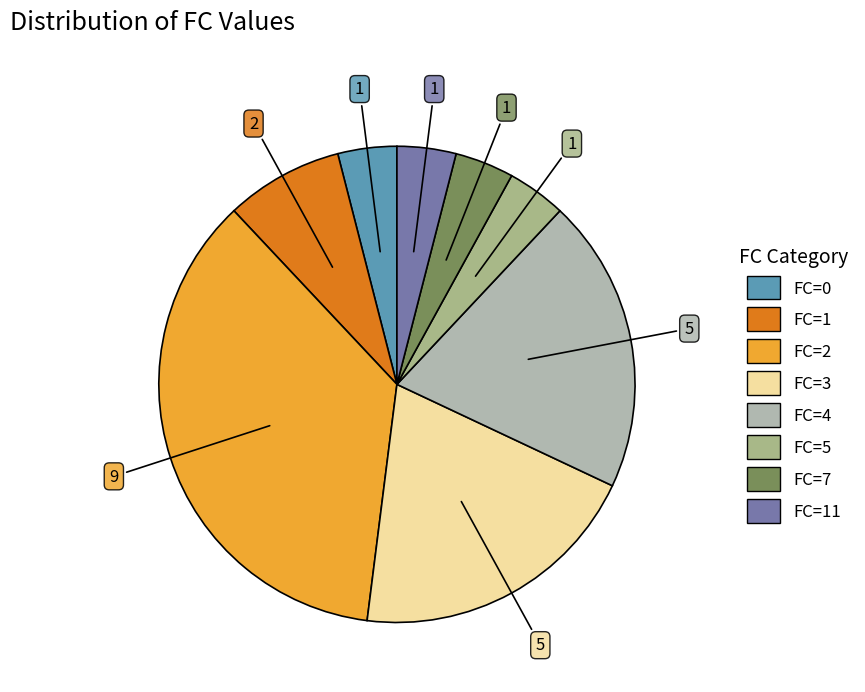

Is there any slice that represents more than half of the pie?

No